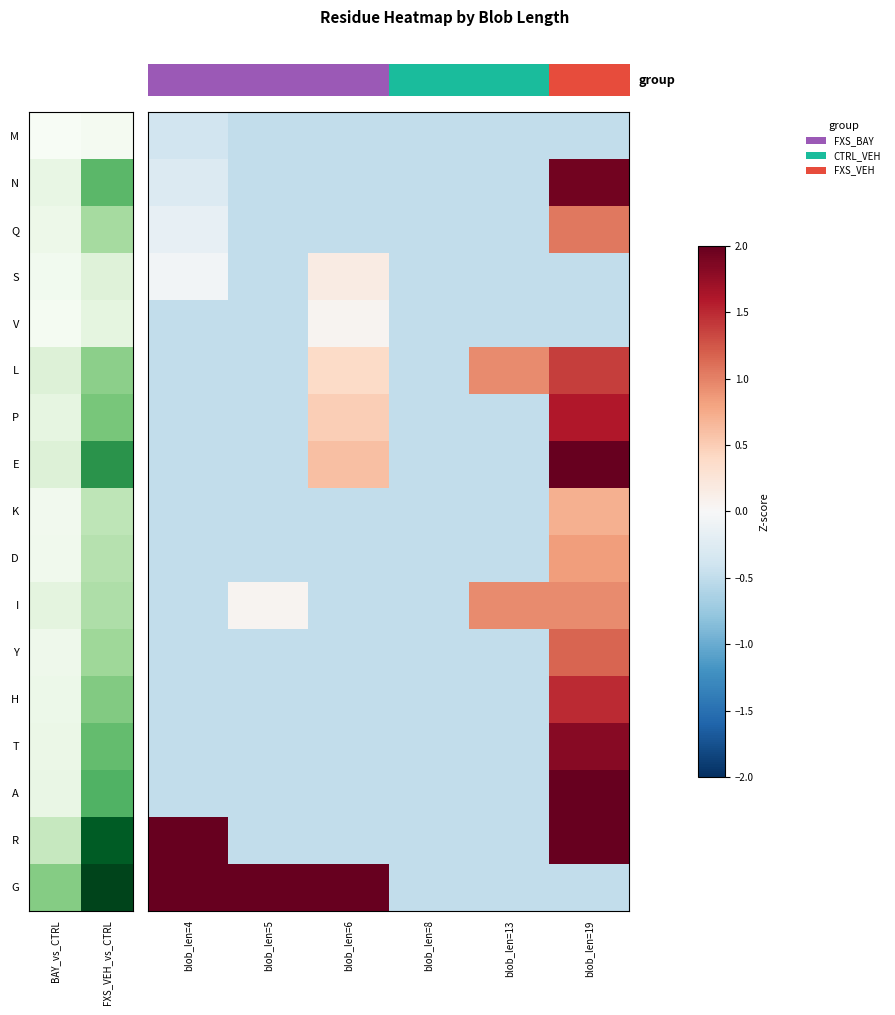

What is the spread (max minus min) of values at FXS_VEH_vs_CTRL?

4.3